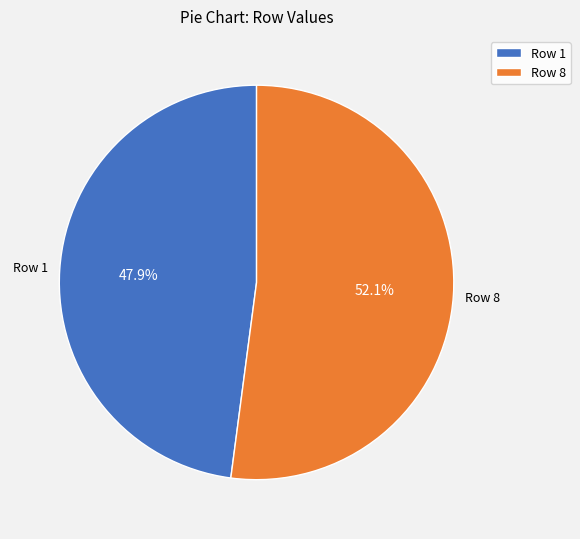

Is it true that Row 1 is 48% of the pie?

True